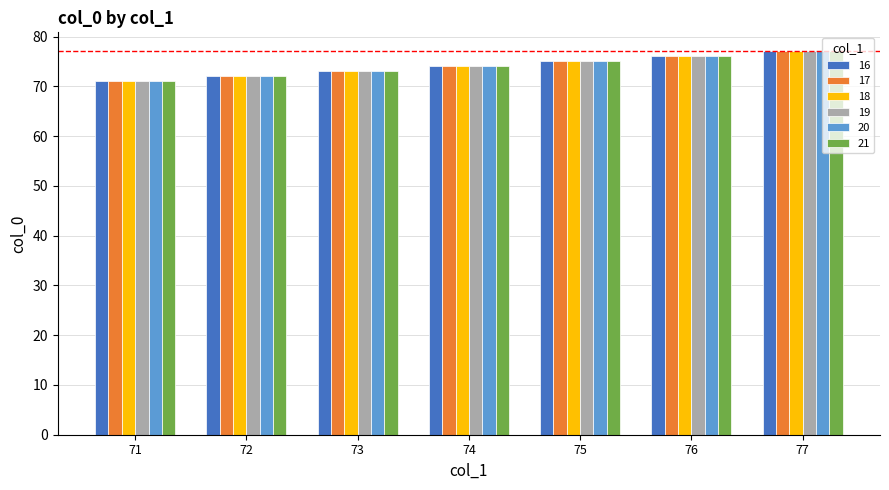

Is the value of 18 at 71 greater than the value of 21 at 73?

No